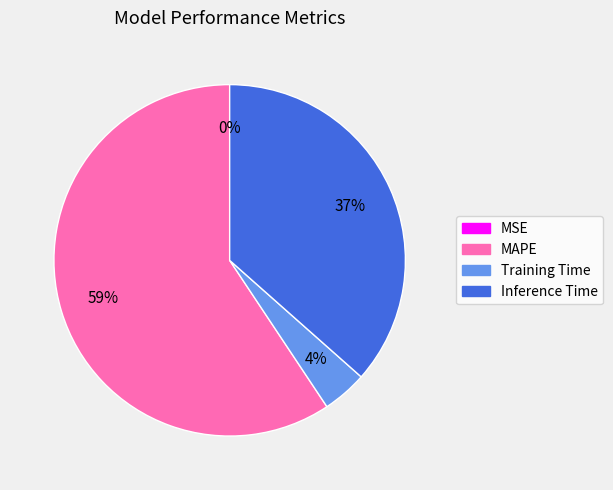

What is the ratio of the value at Inference Time to the value at MAPE?

0.6